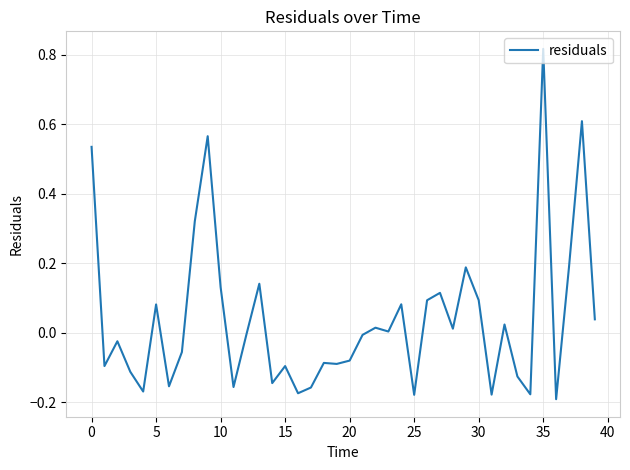

Does the chart have visible grid lines?

Yes